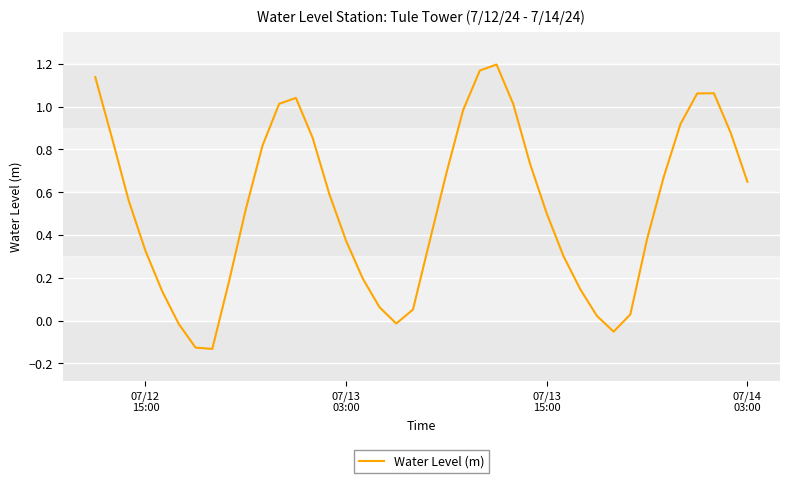

How many lines are shown in the chart?

1